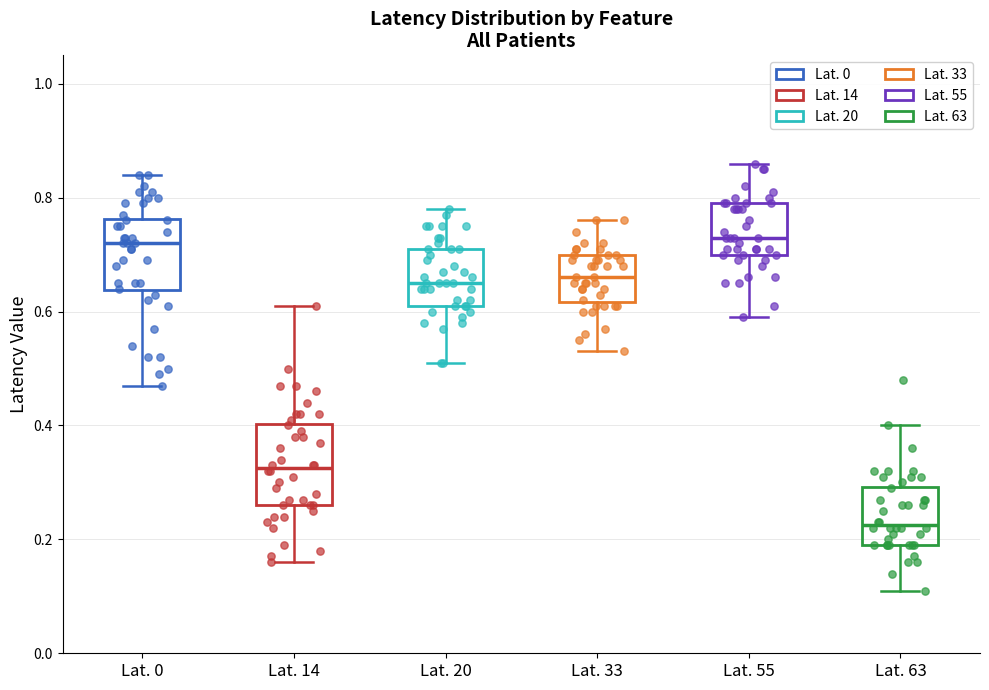

Which box's median line is the lowest?

Lat. 63